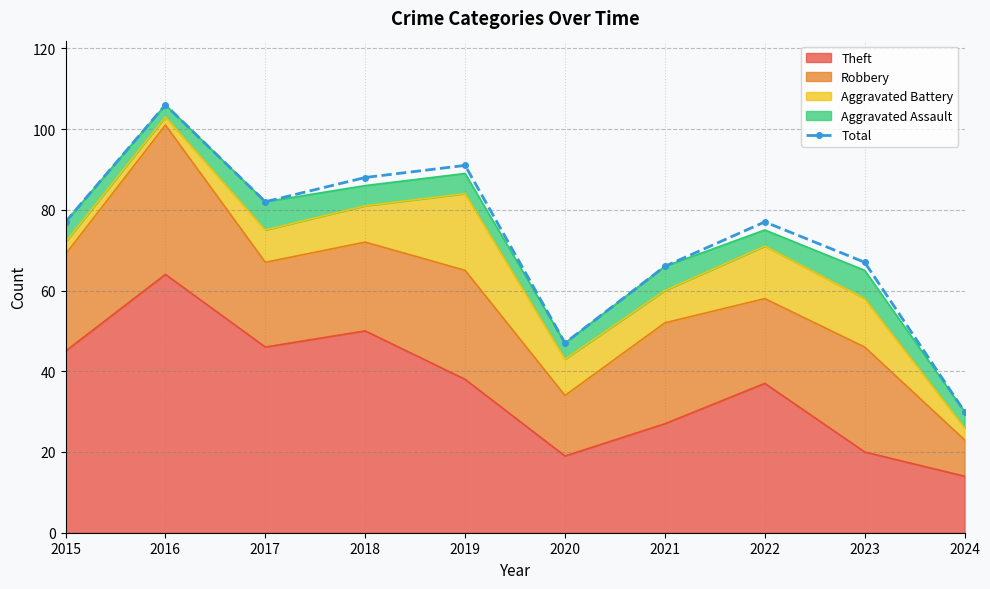

How many points are higher than both their immediate neighbors (excluding endpoints)?

3